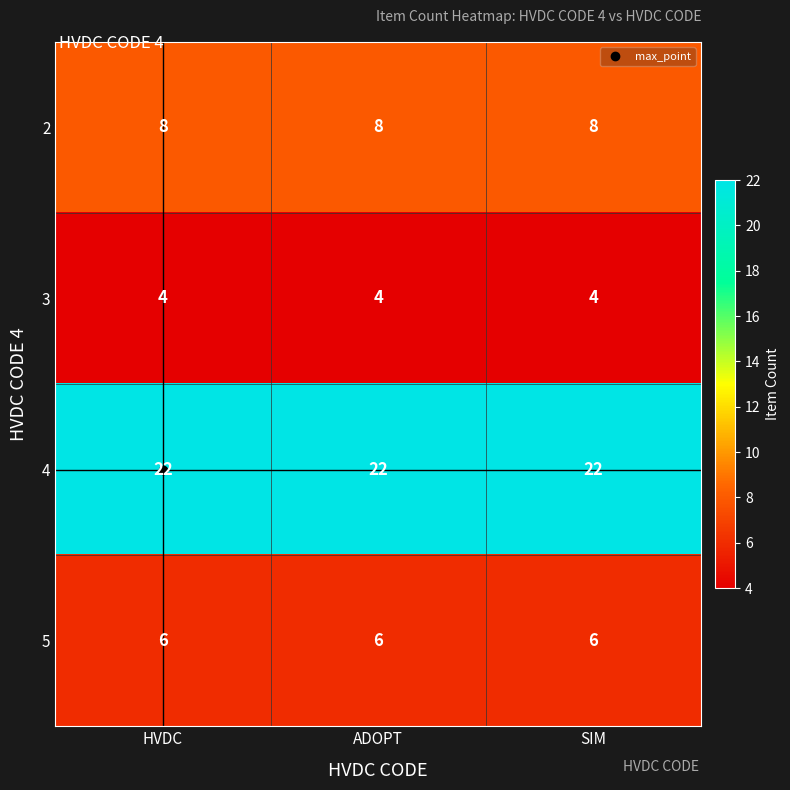

The value of 3 at HVDC is 4. True or false?

True